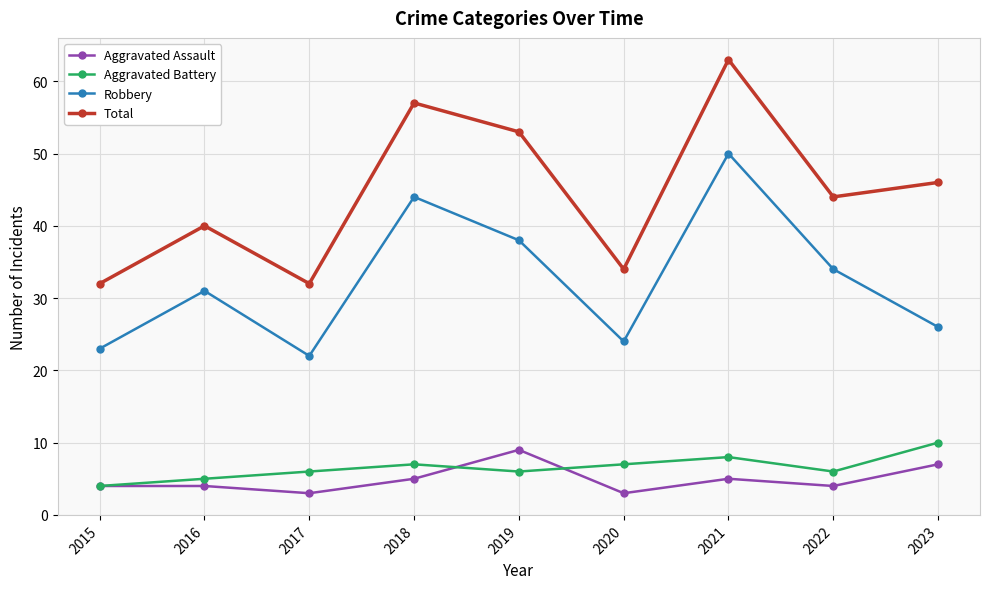

Does the chart display data point markers on the line(s)?

Yes